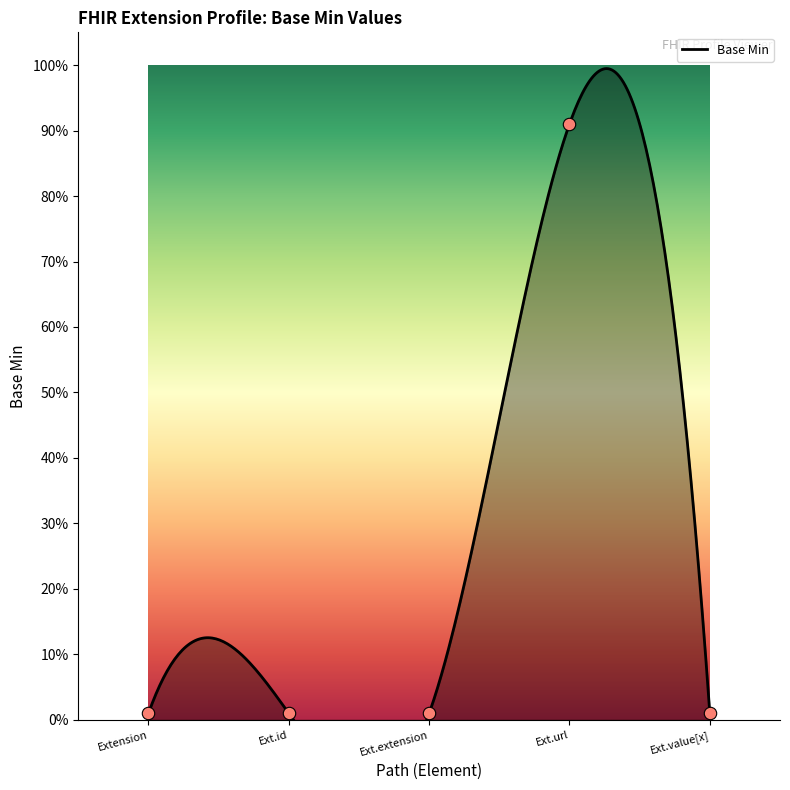

Which has a higher value, Ext.url or Ext.extension?

Ext.url